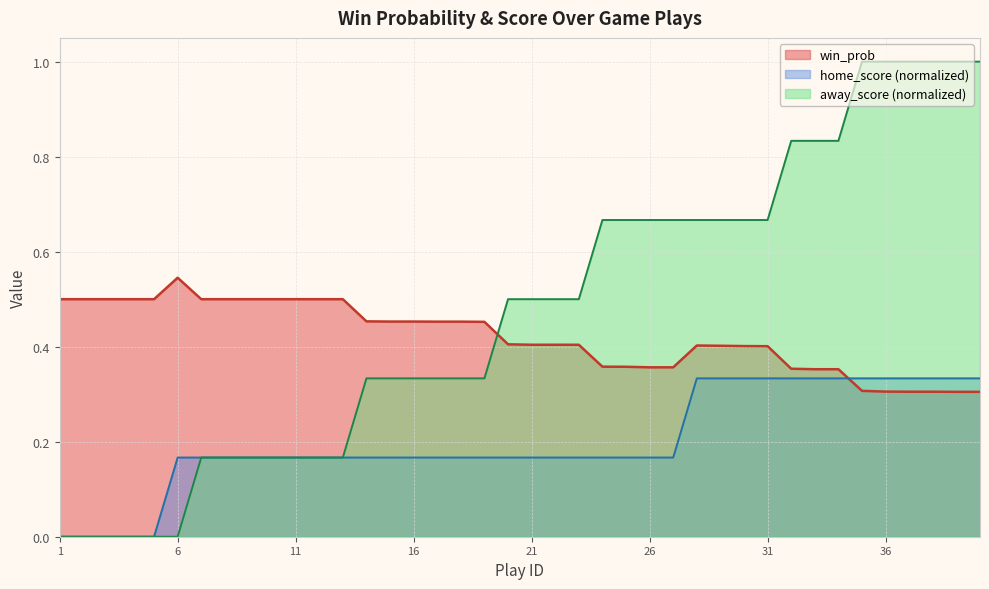

What is the value of the 12th point from the left?

0.5